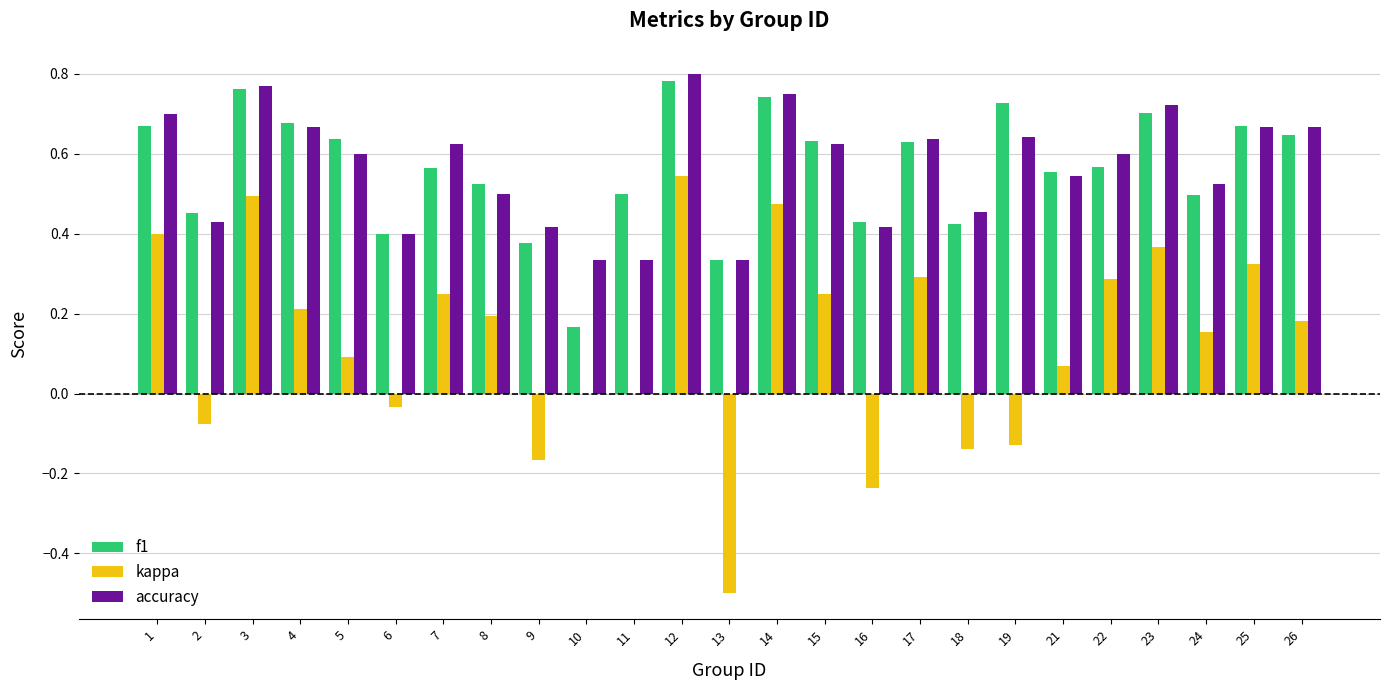

The value of kappa at 26 is 0.1. True or false?

False